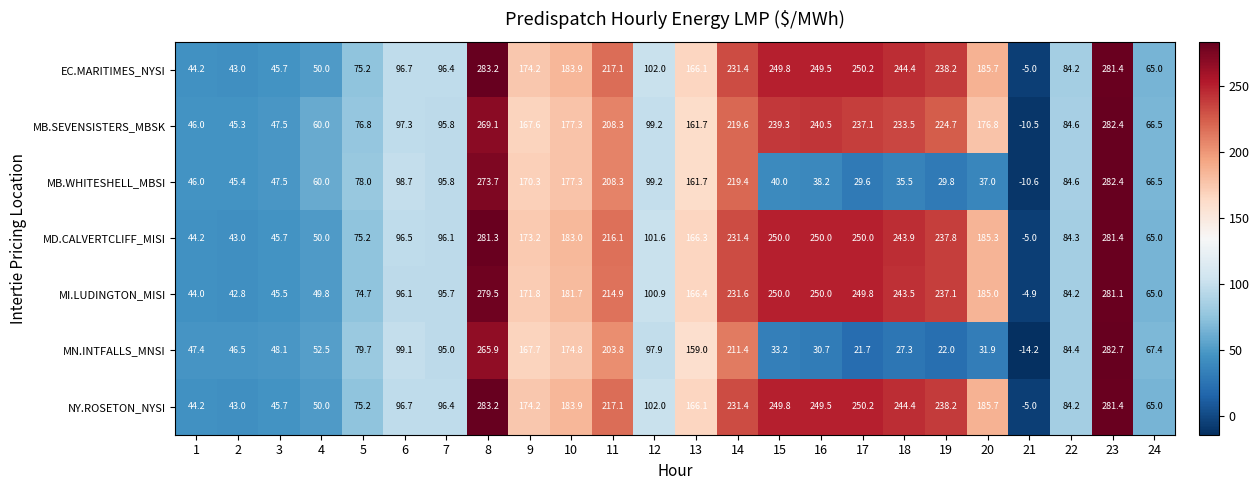

What is the difference between the MD.CALVERTCLIFF_MISI values at 7 and 6?

0.4